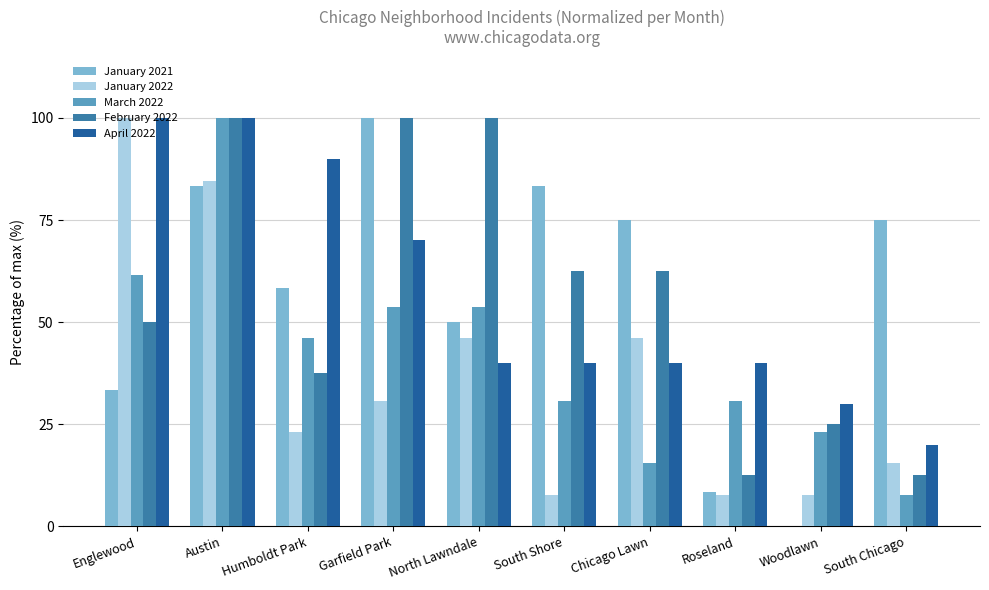

How many values in the March 2022 series exceed 46?

5